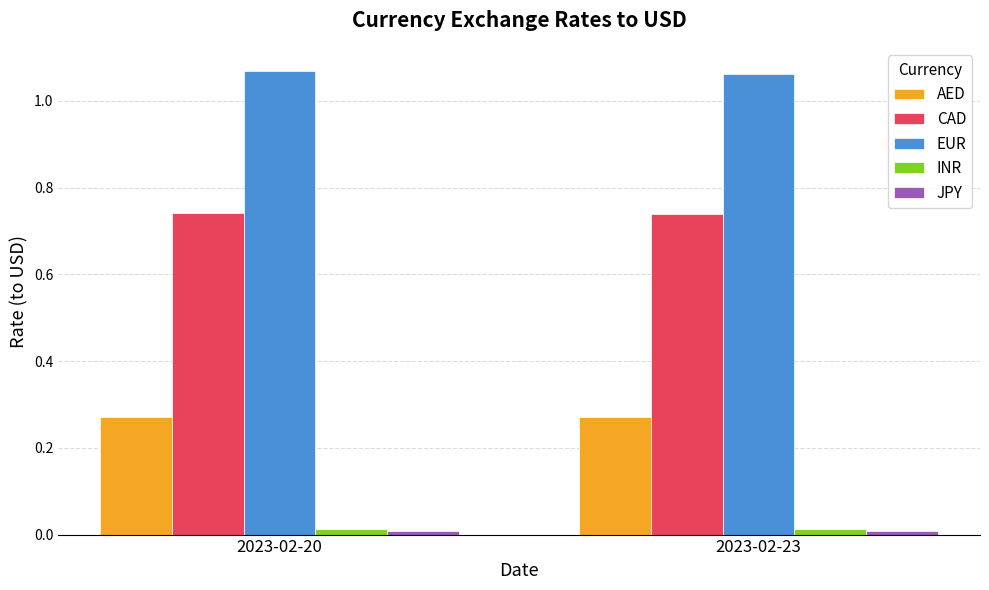

Which series has the largest total across all categories?

EUR